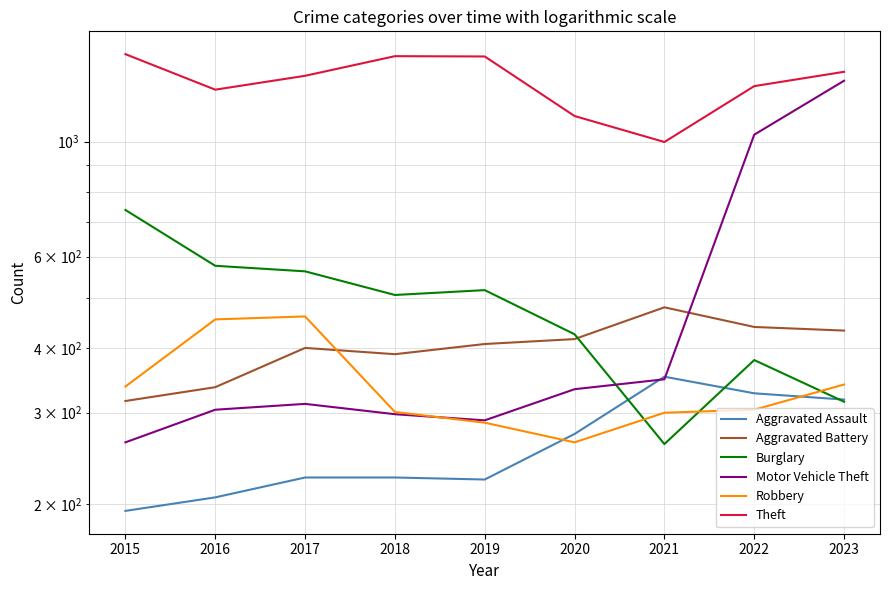

Is the value of Aggravated Battery at 2021 greater than the value of Robbery at 2015?

Yes